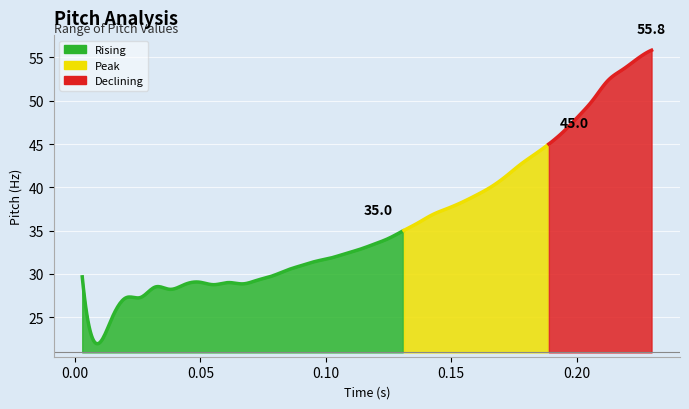

Which has a higher value, 0.09601670396942785 or 0.17748542248894242?

0.17748542248894242